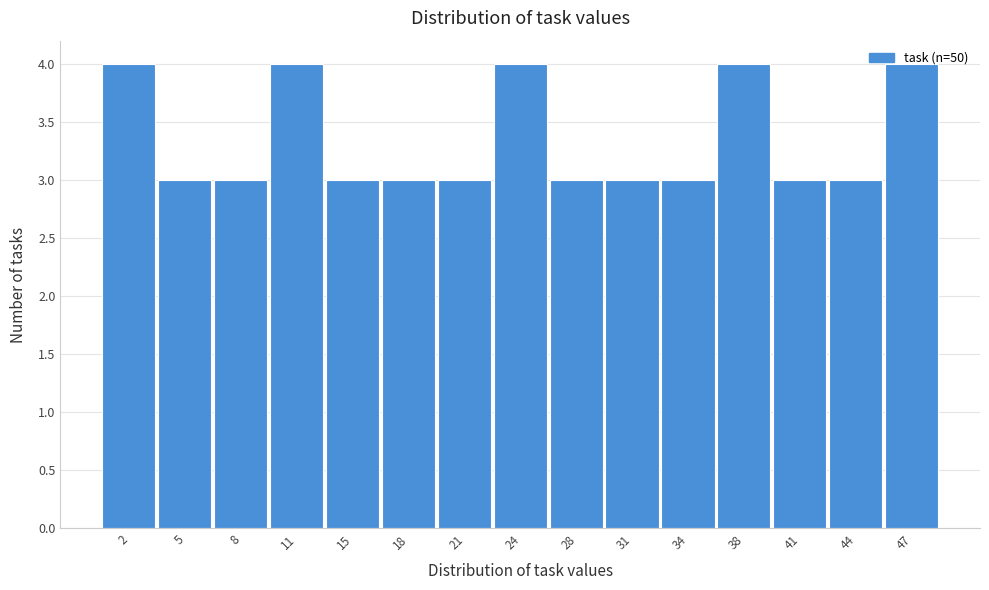

What is the height of the bar covering 3.5 to 6.5 on the x-axis? Neither the bar edges nor the heights are printed on the chart, so give them approximately, as read against the axes.

3